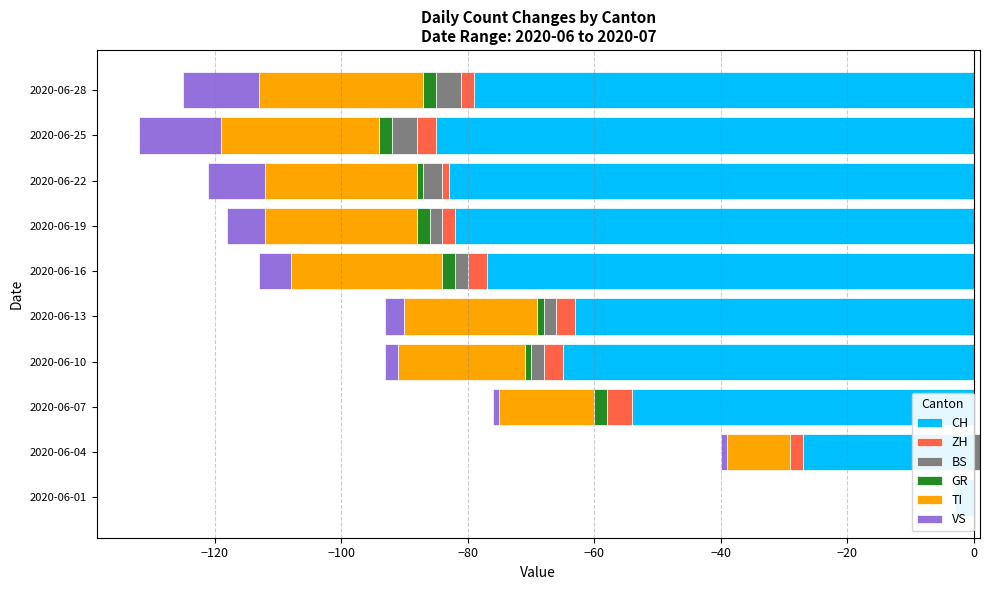

Reading left to right, what are all the values shown in this chart?

CH: -3	-27	-54	-65	-63	-77	-82	-83	-85	-79
ZH: 0	-2	-4	-3	-3	-3	-2	-1	-3	-2
BS: 0	0	0	-2	-2	-2	-2	-3	-4	-4
GR: 0	0	-2	-1	-1	-2	-2	-1	-2	-2
TI: 0	-10	-15	-20	-21	-24	-24	-24	-25	-26
VS: 0	-1	-1	-2	-3	-5	-6	-9	-13	-12